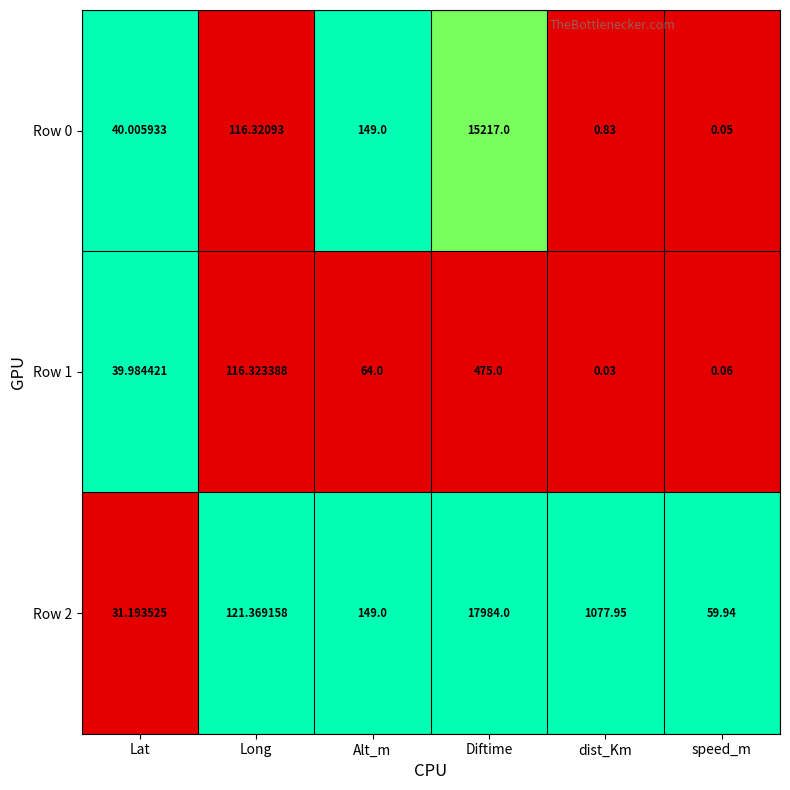

What is the spread (max minus min) of values at Diftime?

17509.0